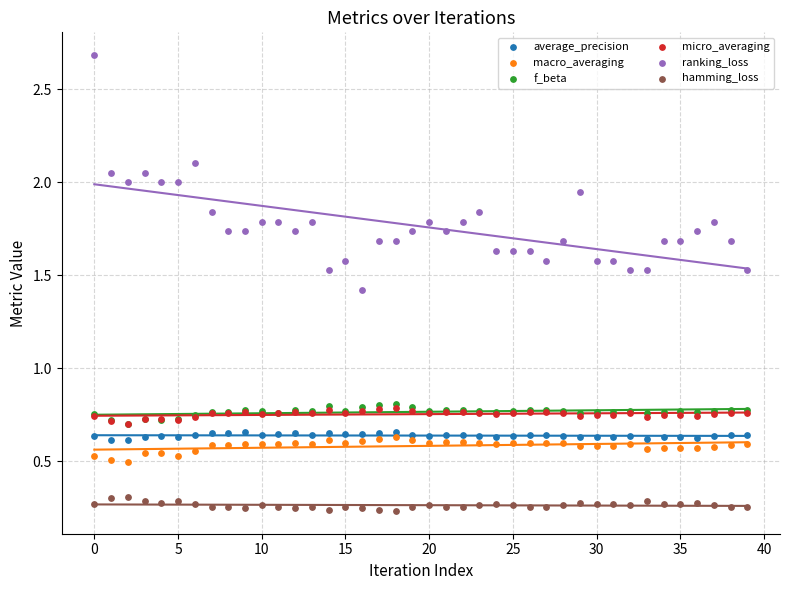

Which series contains the highest Y value?

ranking_loss